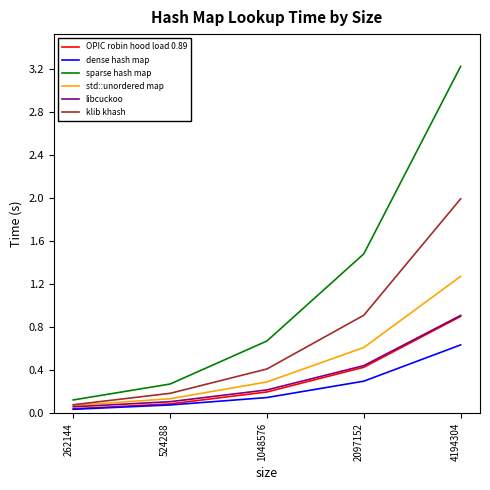

At which category is the sum across all series the highest?

4194304